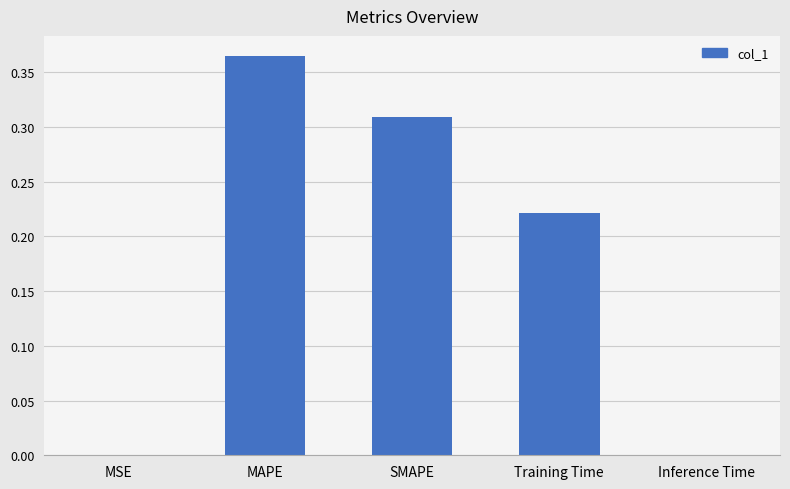

Count the number of categories in the chart.

5